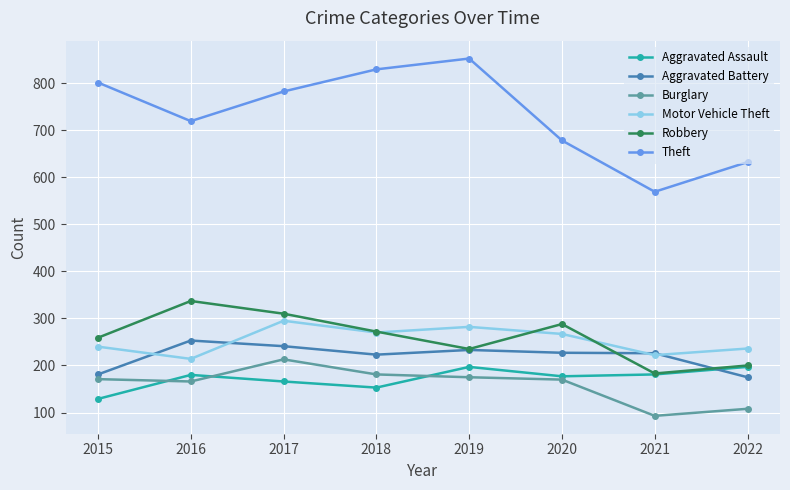

At which label is Theft closest to 710?

2016